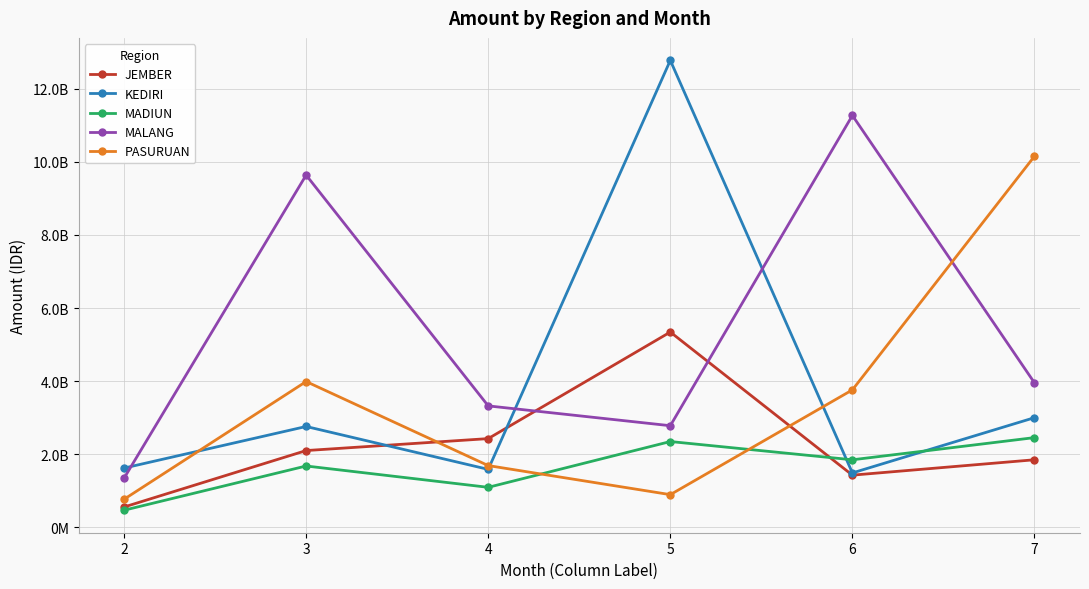

What is the difference between the second highest and second lowest values in the PASURUAN series?

3094757793